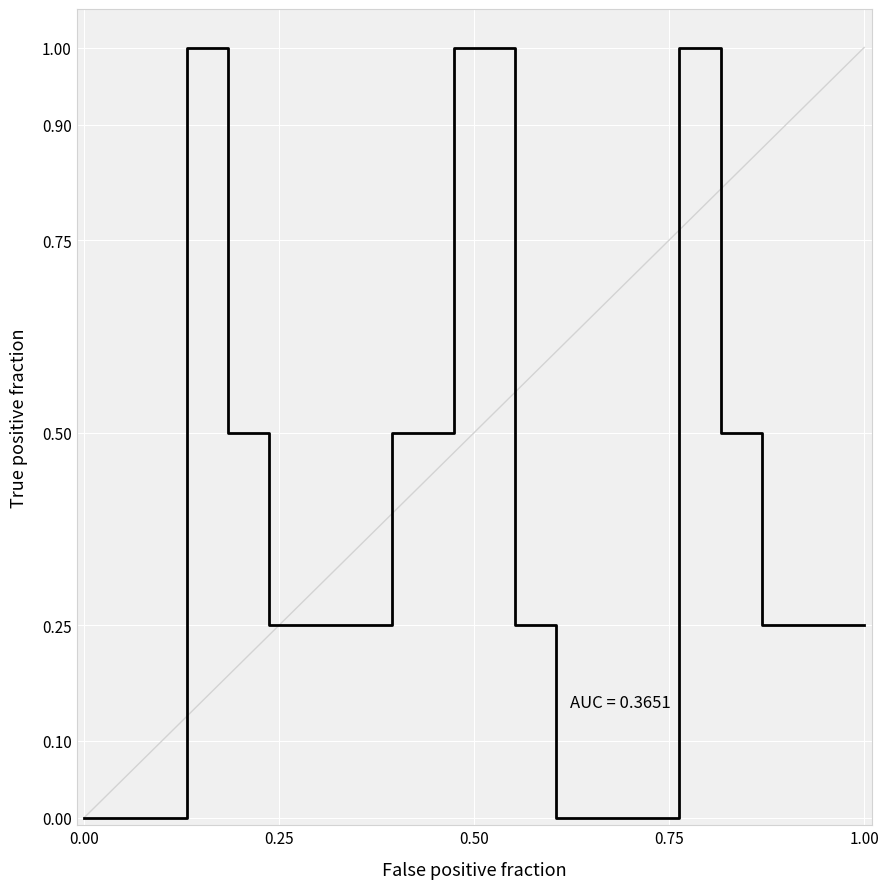

What is the difference between the maximum and minimum values?

1.0